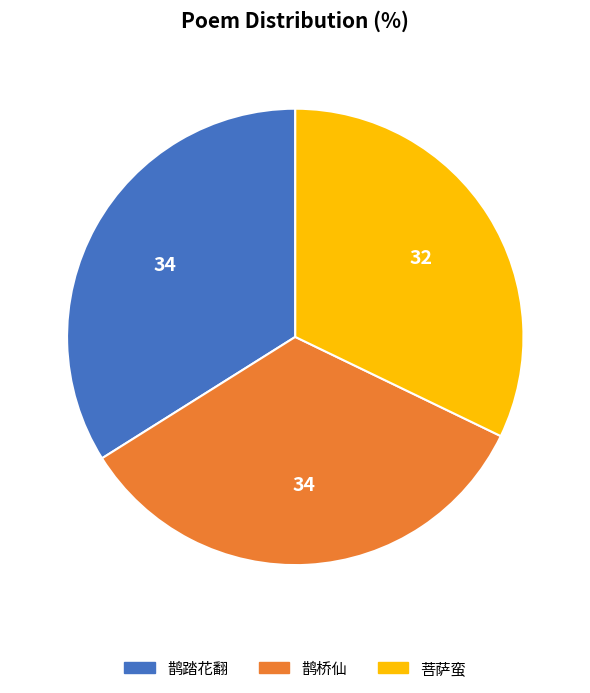

Is there a majority slice in this chart?

No